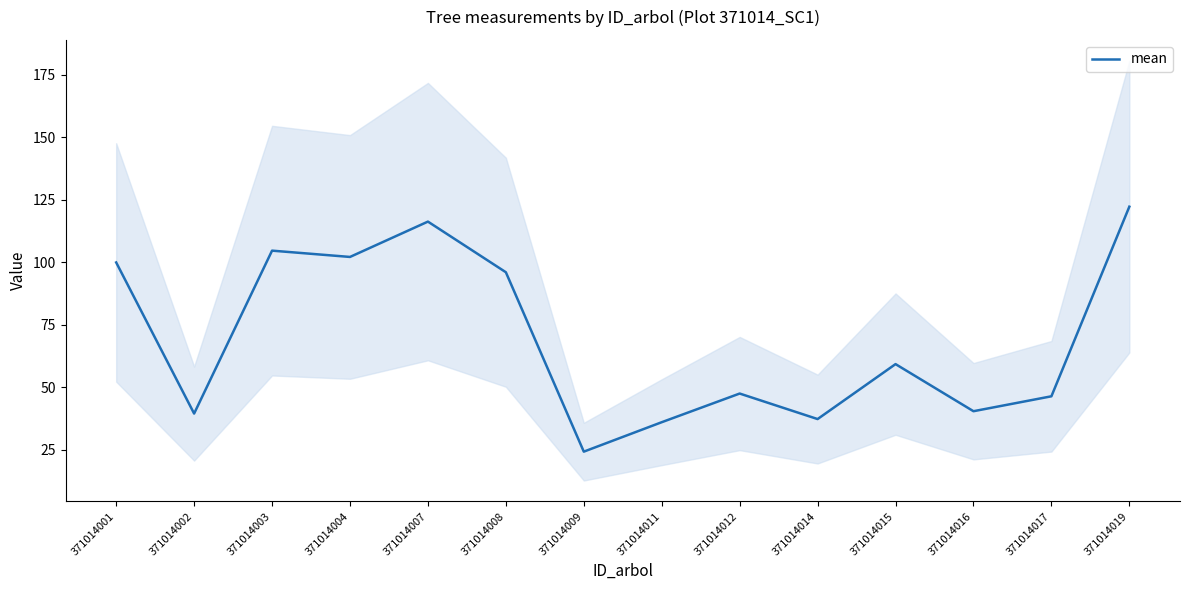

What is the value of the 14th point from the left?

122.2